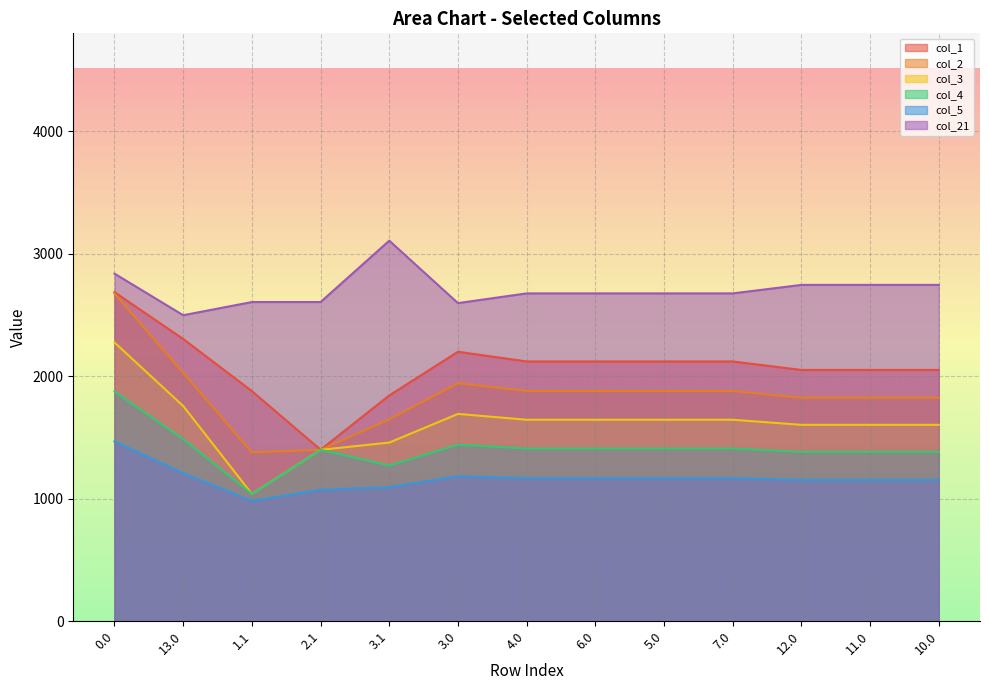

How many values in the col_1 series exceed 2121?

7